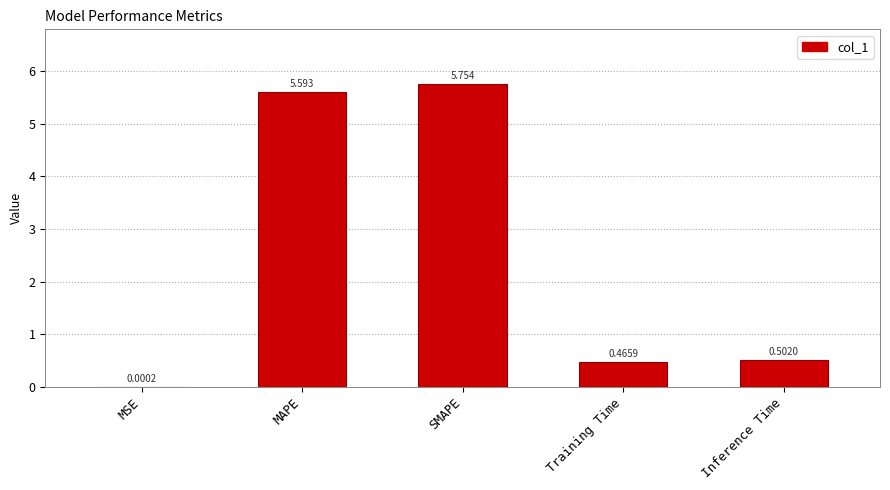

Which has a higher value, MAPE or Inference Time?

MAPE